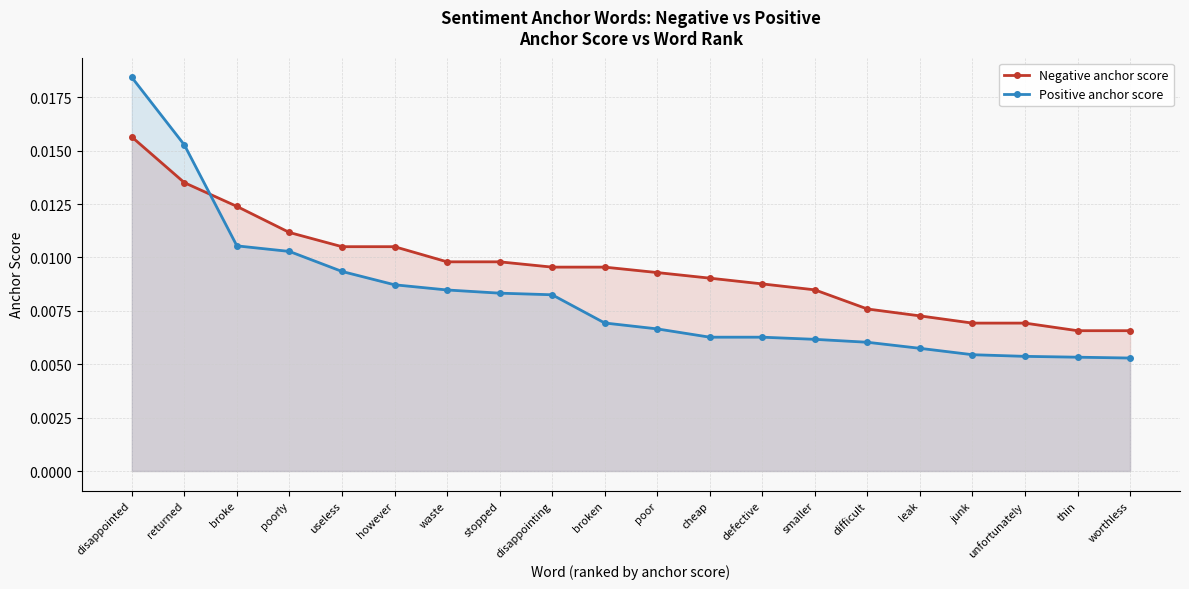

How many times do Positive anchor score and Negative anchor score cross each other?

1